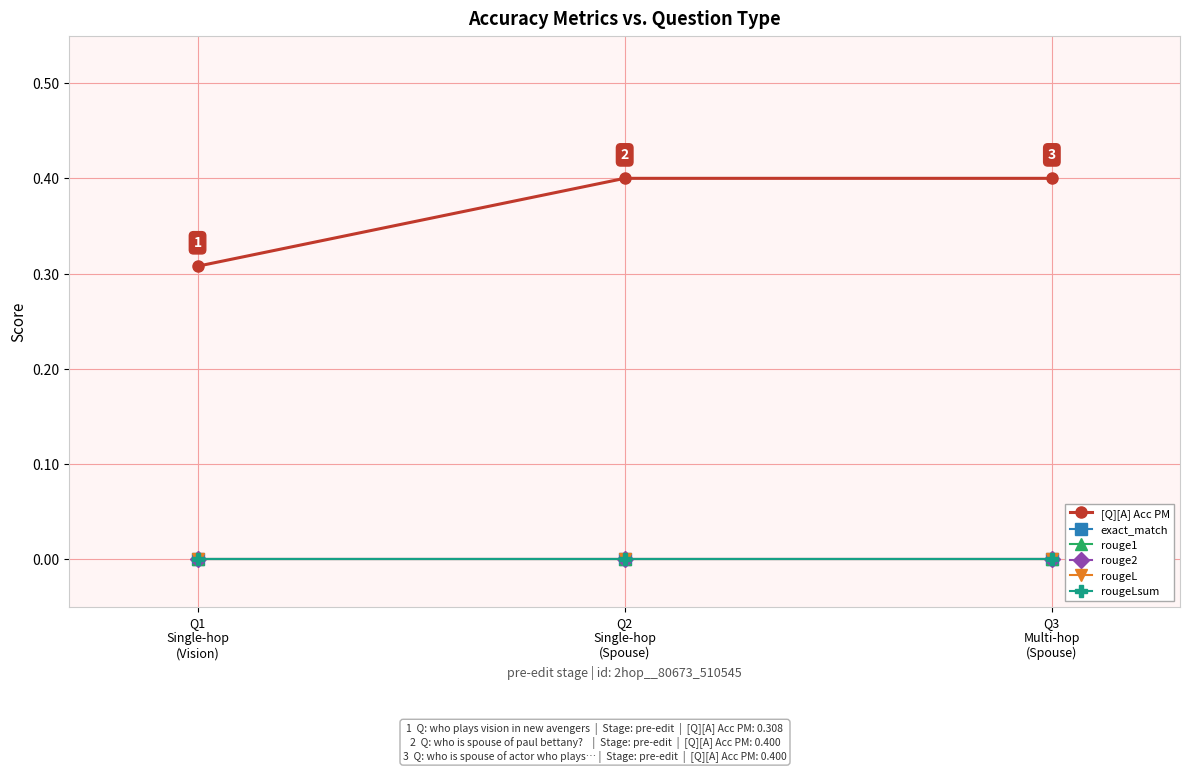

Does the chart have visible grid lines?

Yes